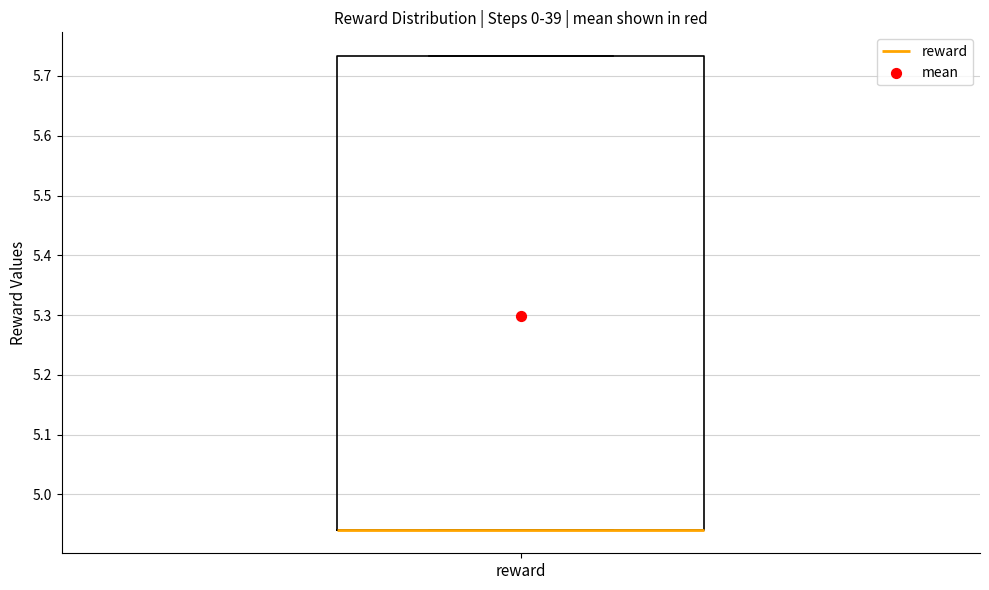

Where is the lower edge of the box for reward on the y-axis? The values are not printed on the chart, so give them approximately, as read against the axis.

4.94